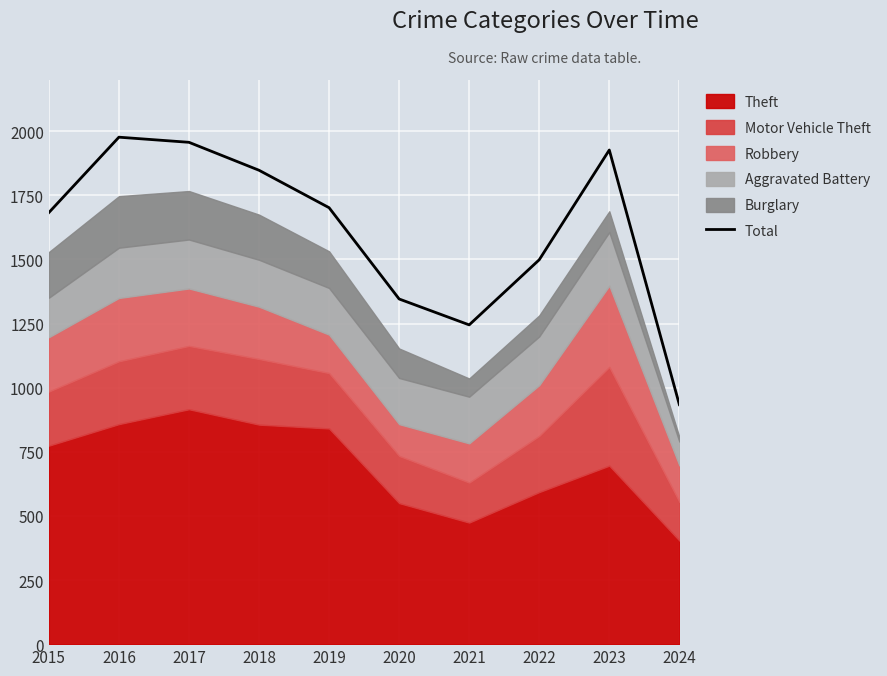

Rank the categories by value from highest to lowest.

2016, 2017, 2023, 2018, 2019, 2015, 2022, 2020, 2021, 2024